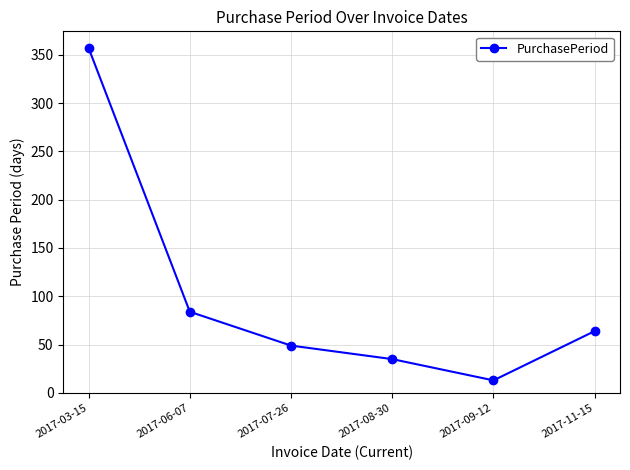

What position from the right is 2017-11-15?

1